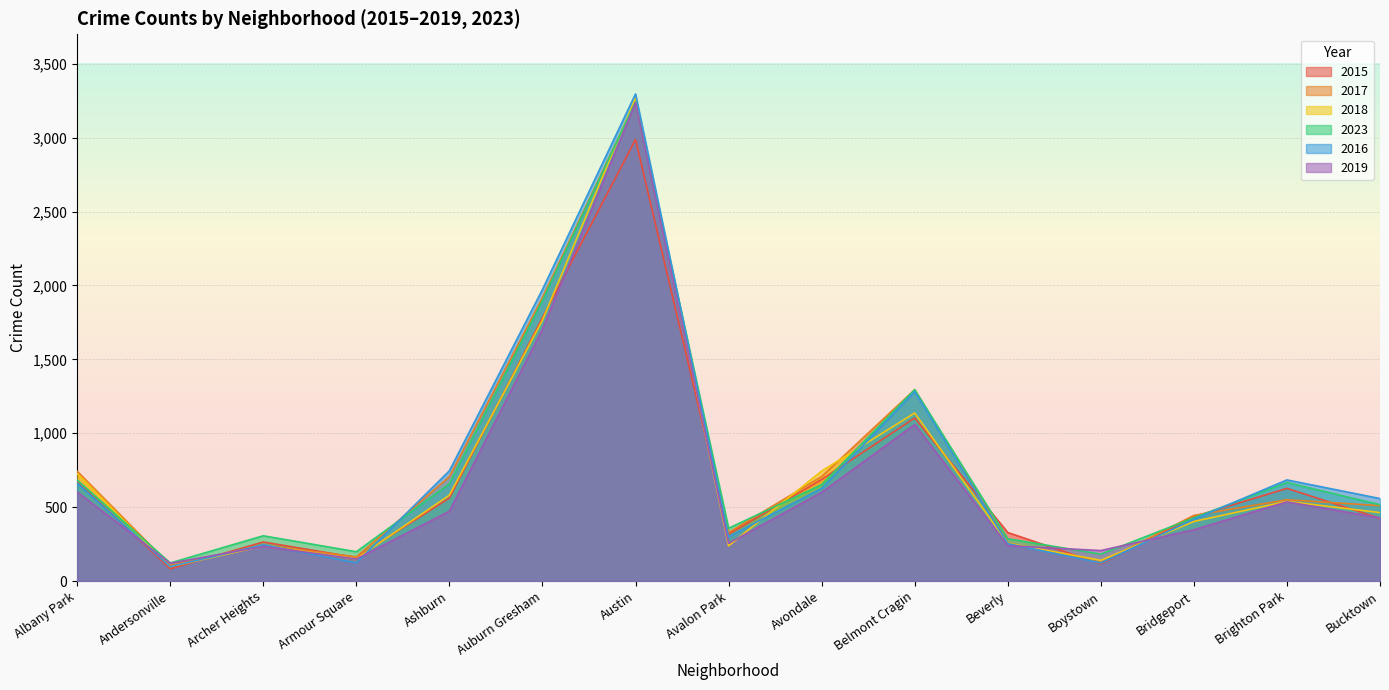

After their last crossing, which series has the higher values: 2019 or 2016?

2016